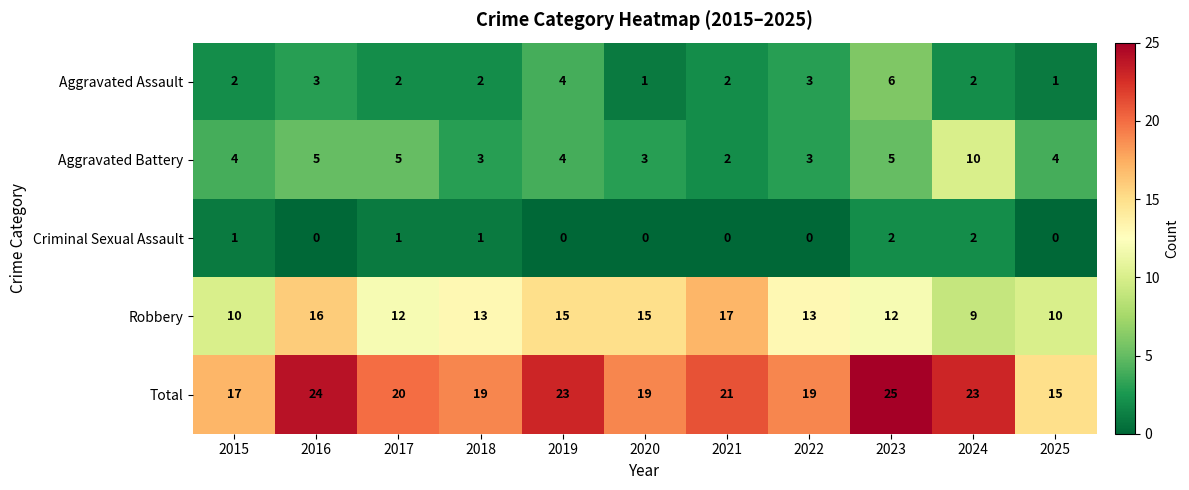

Which category has the highest value across all series?

2023